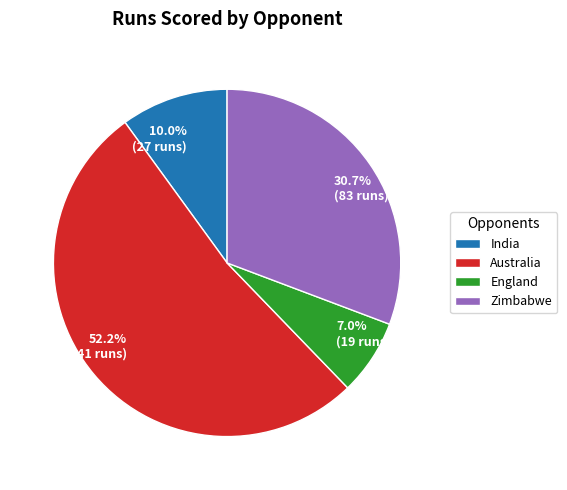

Approximately how many times larger is the value at India compared to Zimbabwe?

0.3